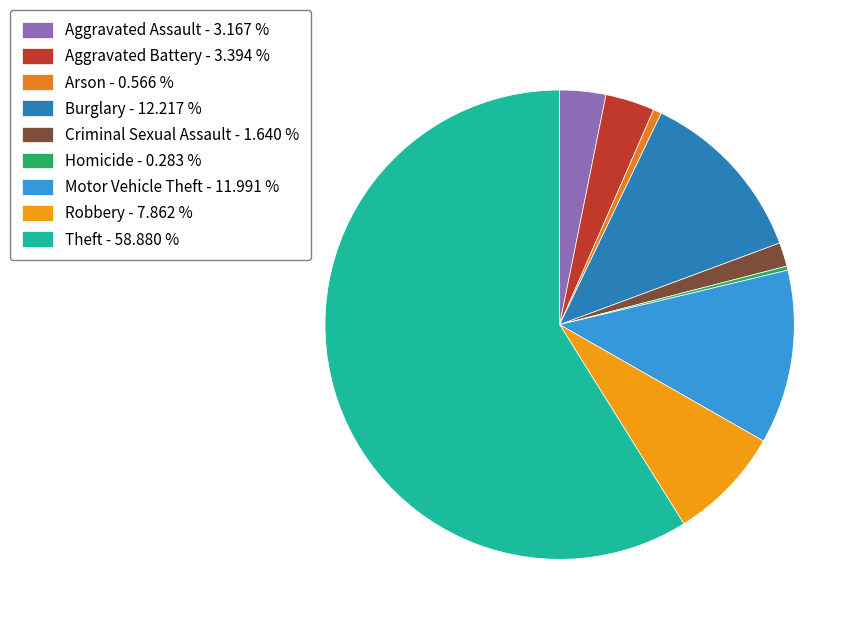

True or false: Criminal Sexual Assault accounts for 2% of the total.

True